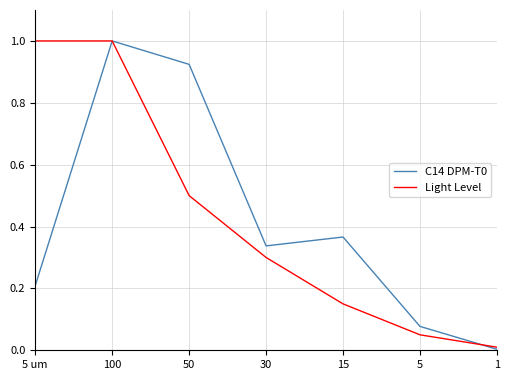

Which series changed the most between 5 um and 5?

Light Level